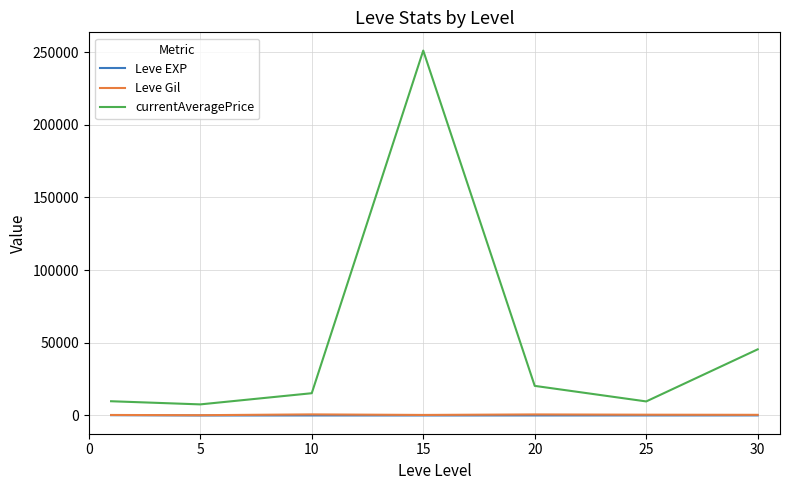

Which series has the largest total across all categories?

currentAveragePrice